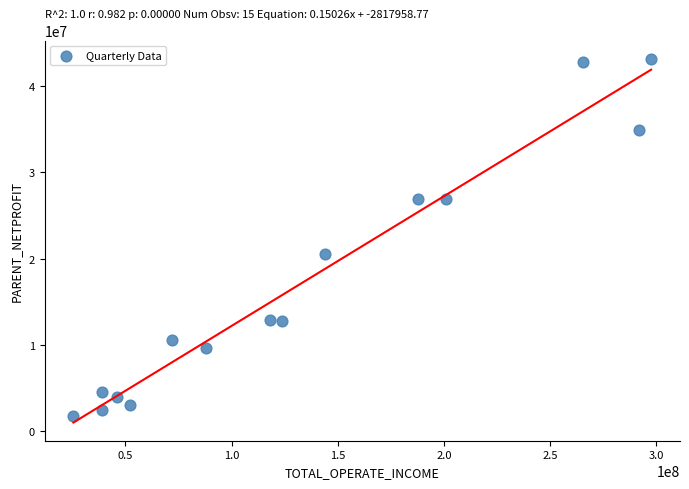

What Y value in the scatter plot is closest to 22466411?

20479045.0